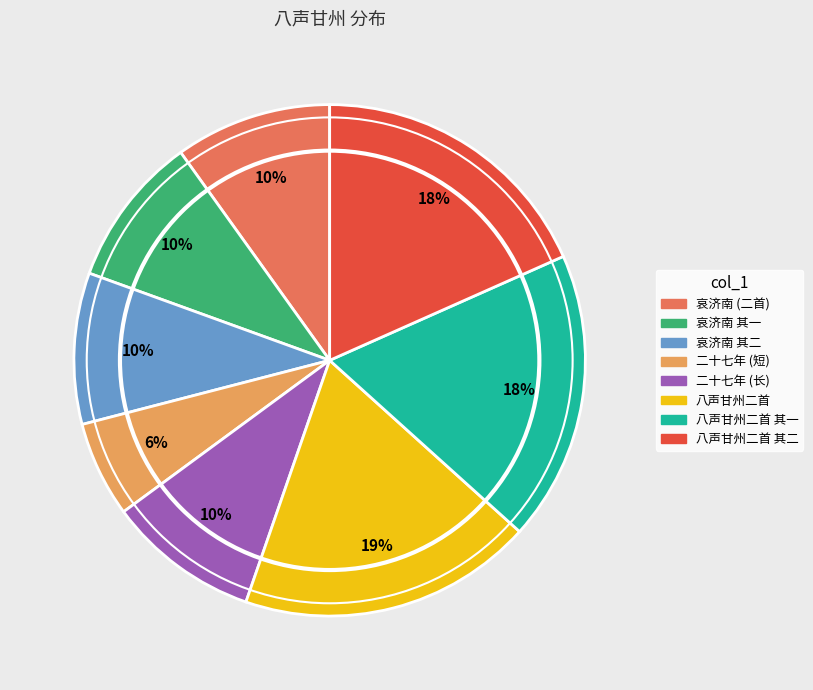

Is there a majority slice in this chart?

No